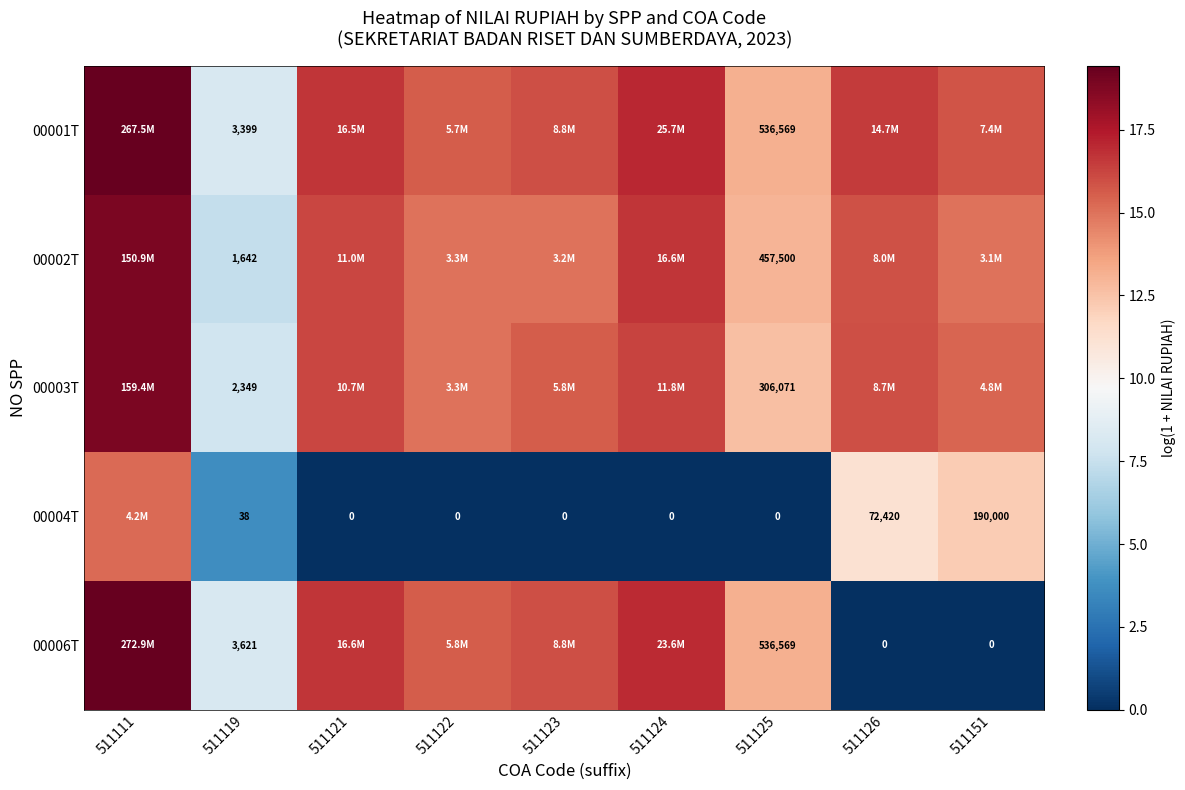

List the series in order of their peak value, highest first.

00006T, 00001T, 00003T, 00002T, 00004T